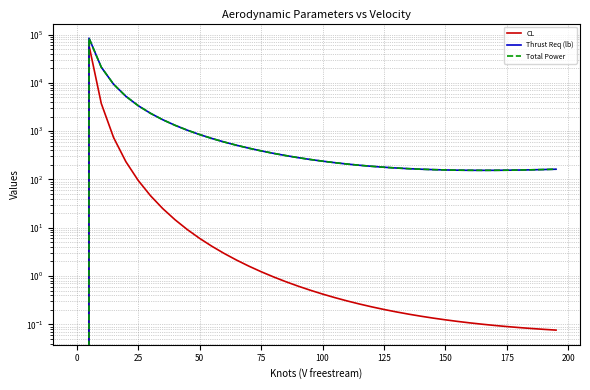

What is the value of the Thrust Req (lb) point at the 22nd from the left?

222.3